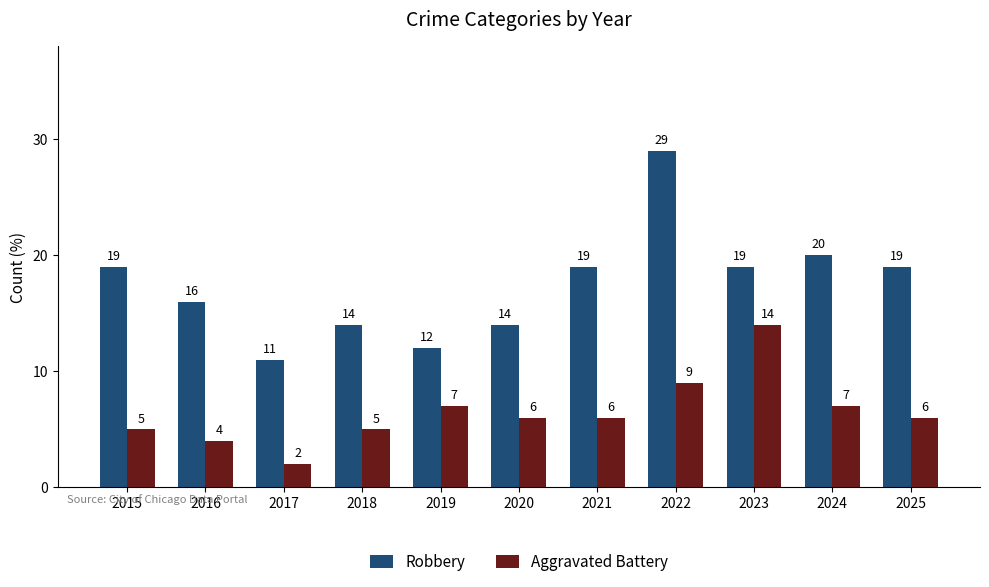

How many groups of bars are there?

11